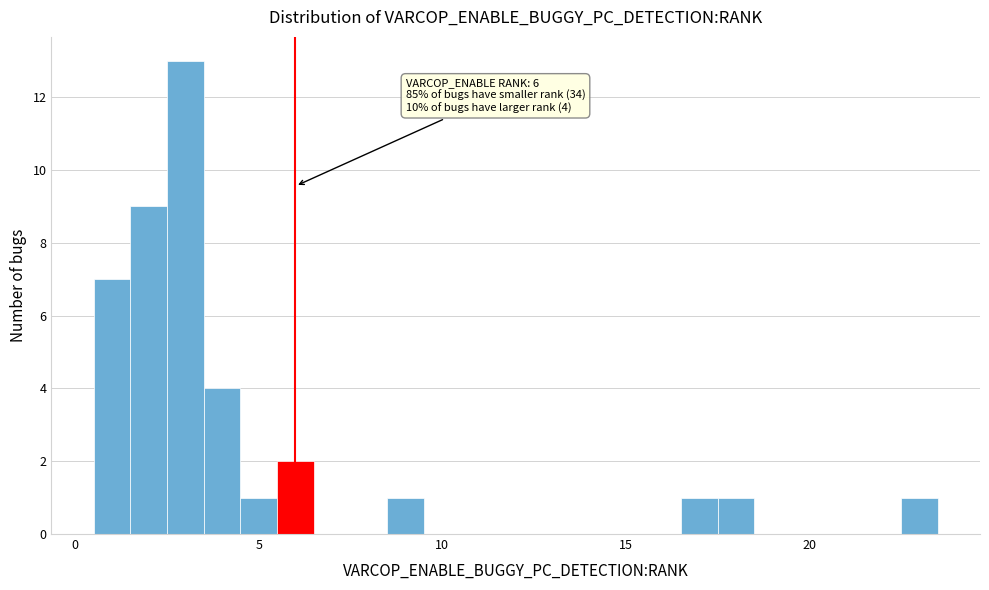

Around what value on the x-axis is the tallest bar? Give the approximate position of its centre, as read against the axis.

3.0